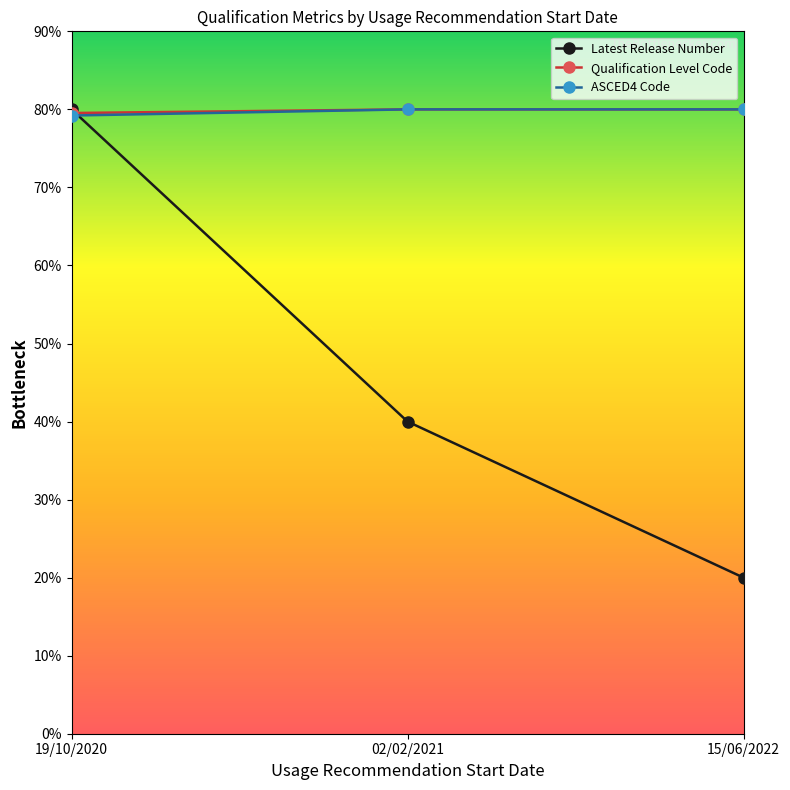

What is the difference between the Qualification Level Code values at 19/10/2020 and 15/06/2022?

4.7